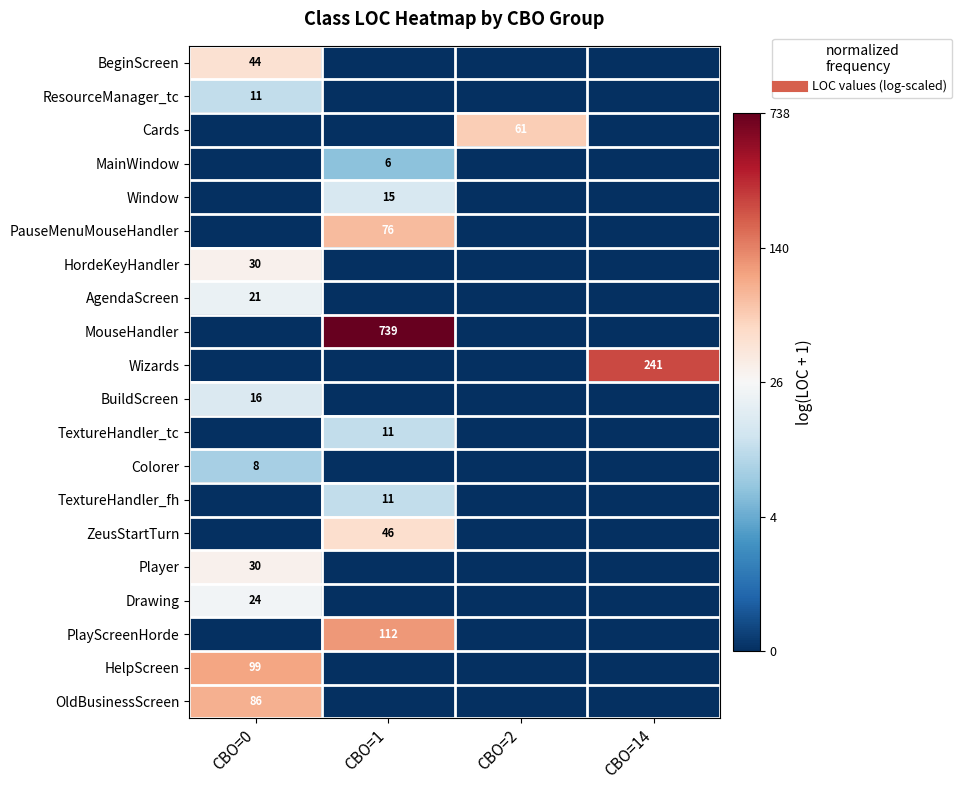

Which series has the widest spread of values?

MouseHandler